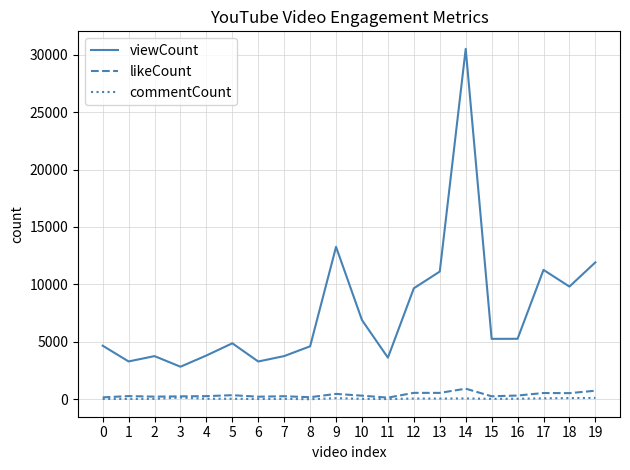

What is the average value of the viewCount series?

7670